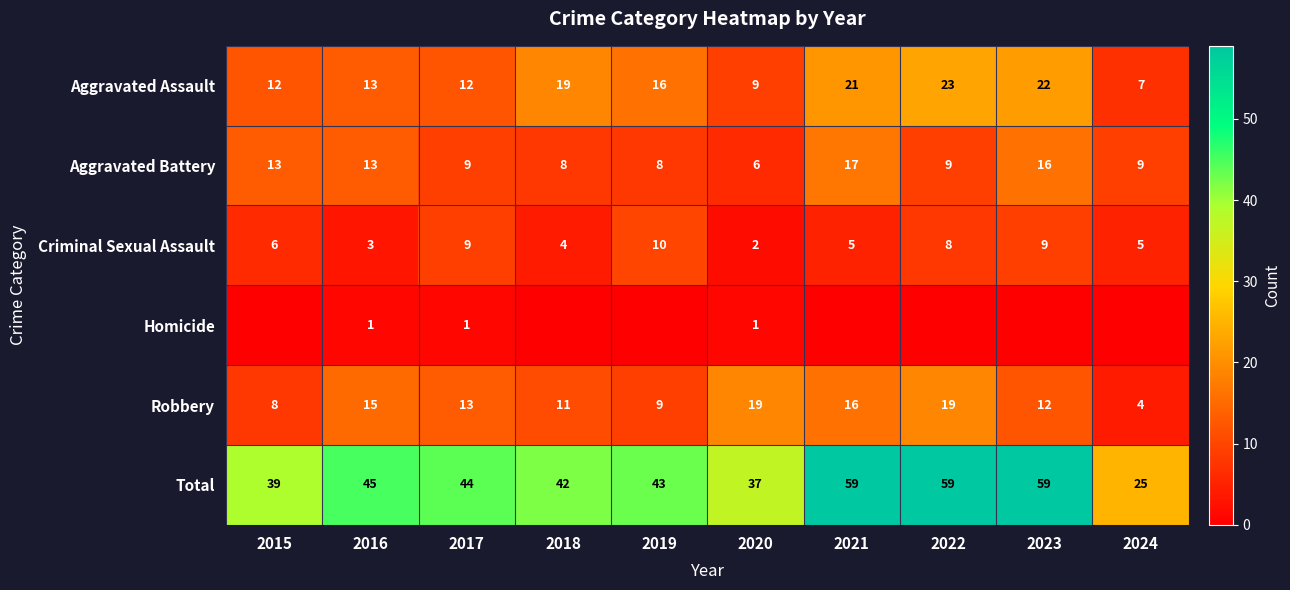

What is the difference between the highest and lowest values at 2020?

36